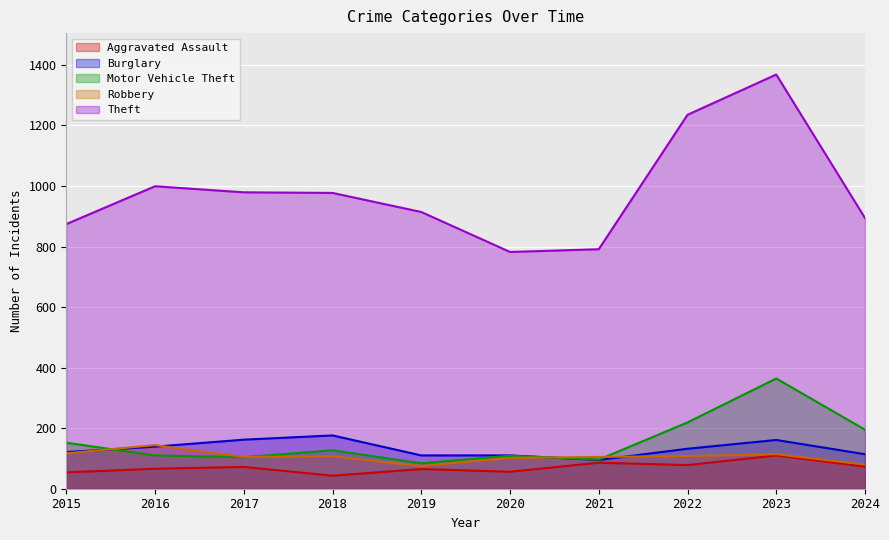

In Robbery, how many points are higher than both neighbors (excluding endpoints)?

3